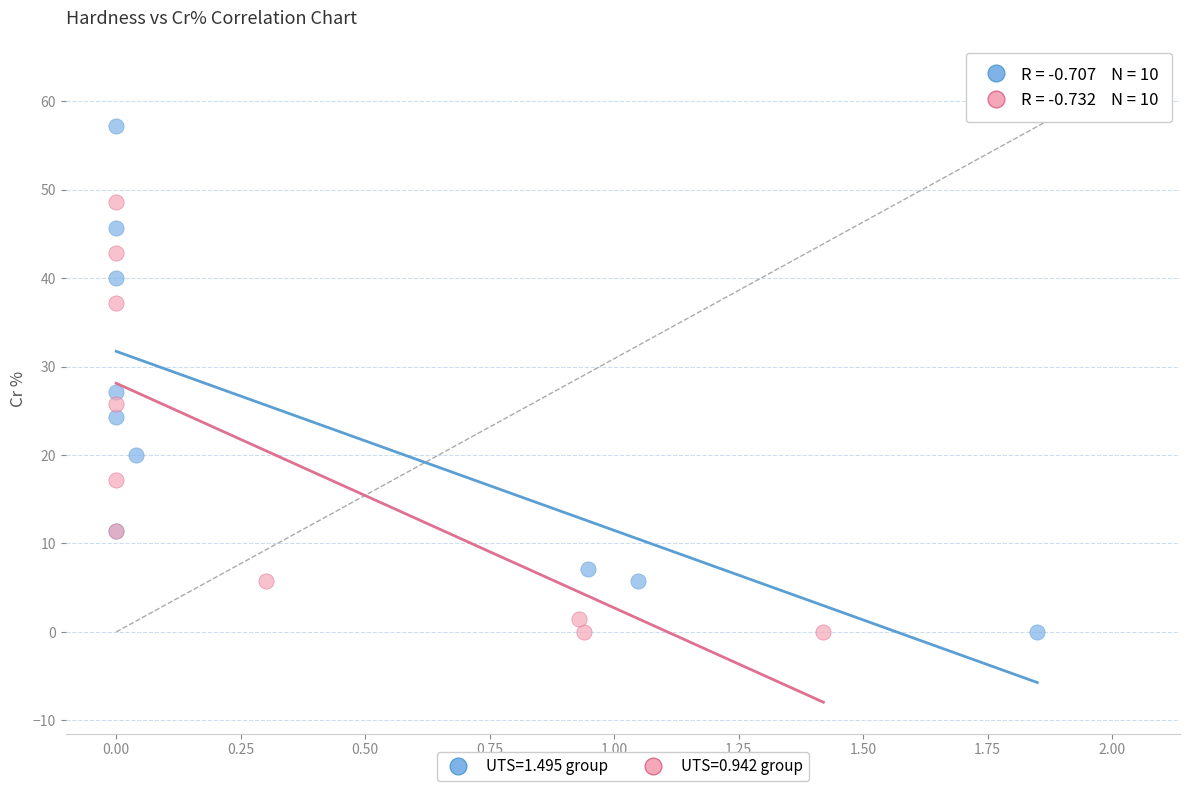

Which series has the largest Y range (max minus min)?

UTS=1.495 group